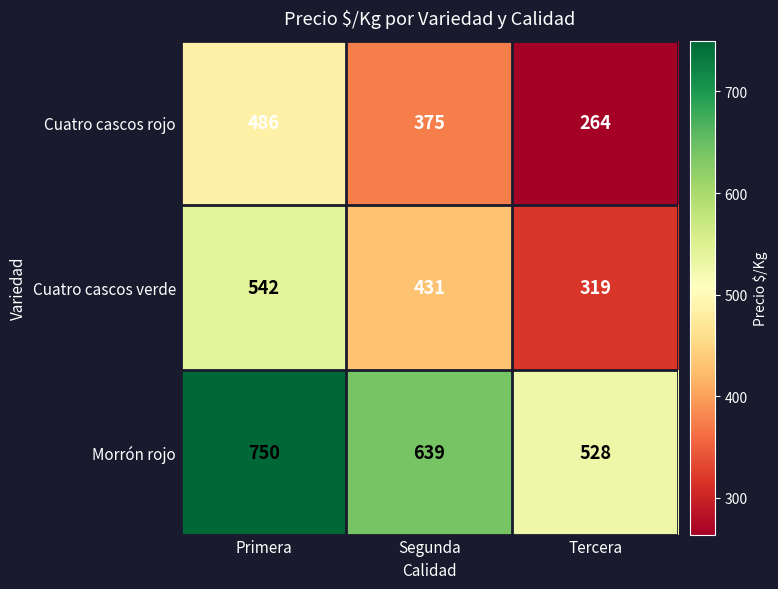

Reading left to right, extract all data points from this chart.

Cuatro cascos rojo: 486	375	264
Cuatro cascos verde: 542	431	319
Morrón rojo: 750	639	528